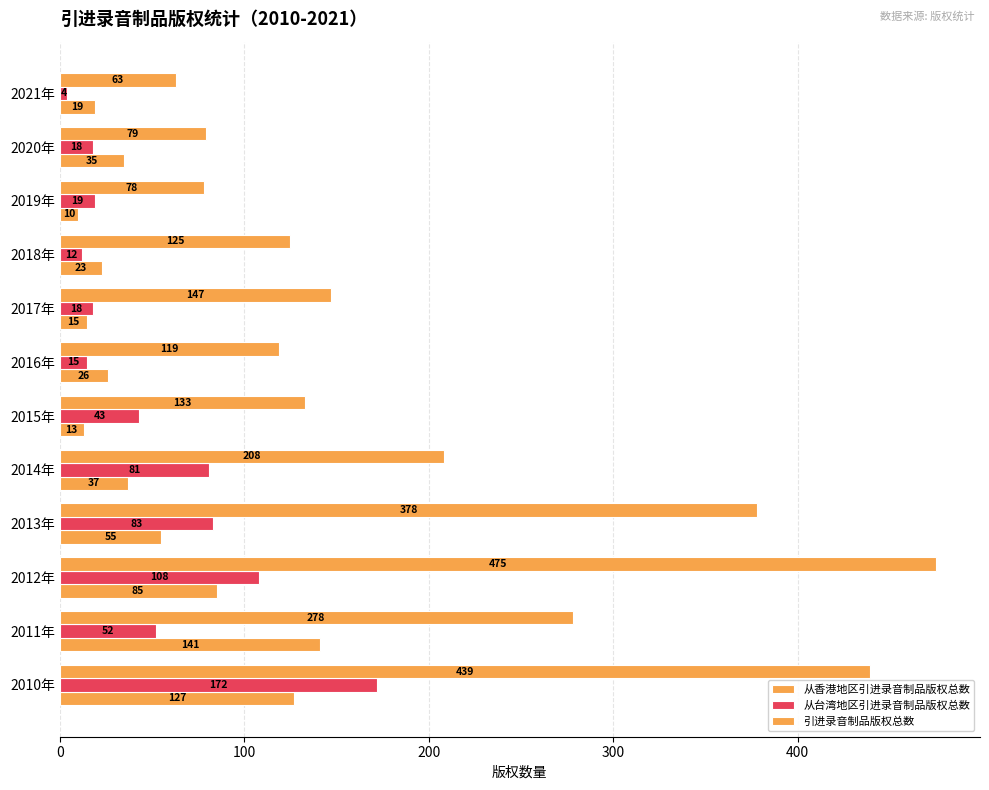

How many values in the 从香港地区引进录音制品版权总数 series are below 35?

6